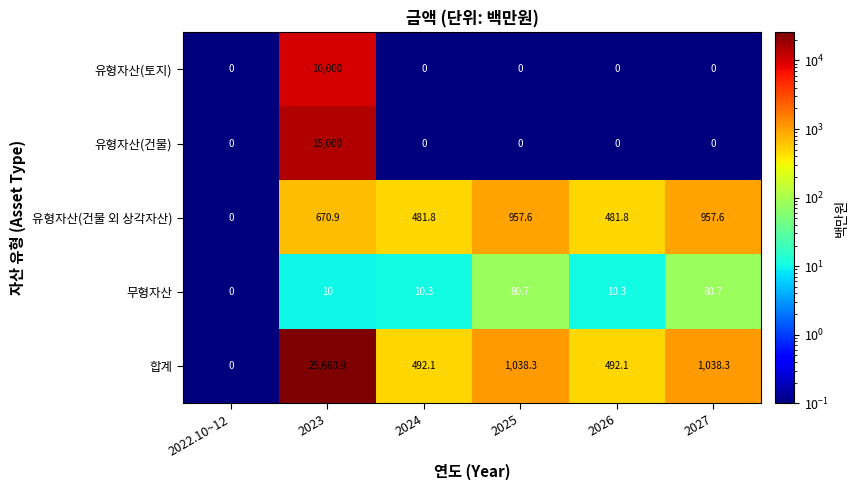

Which series has the largest range (max minus min)?

합계